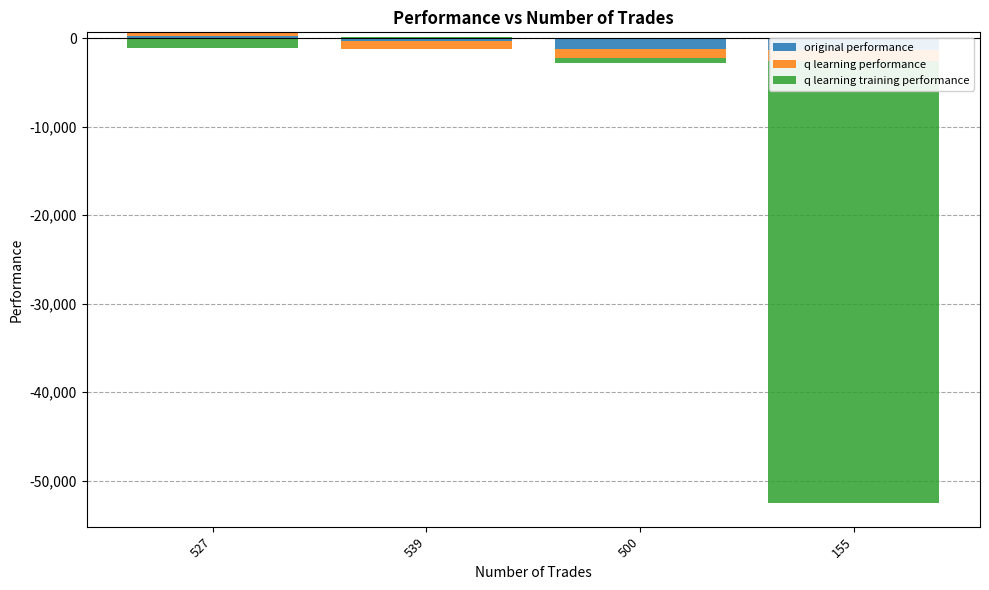

Which has a higher value, 539 or 155?

539